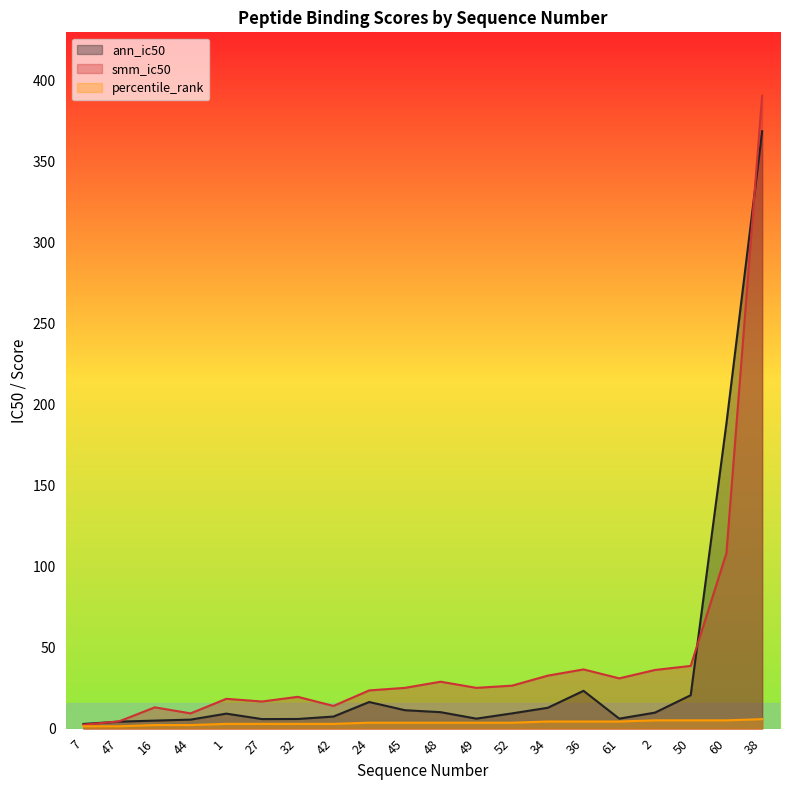

At which category does the chart reach its peak across all series?

38